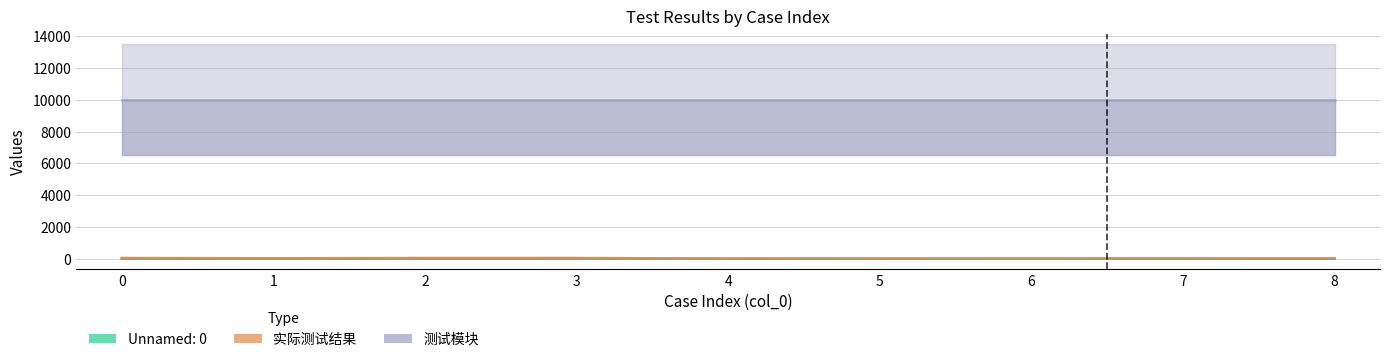

What is the sum of the 实际测试结果 values at 0 and 2?

84.0